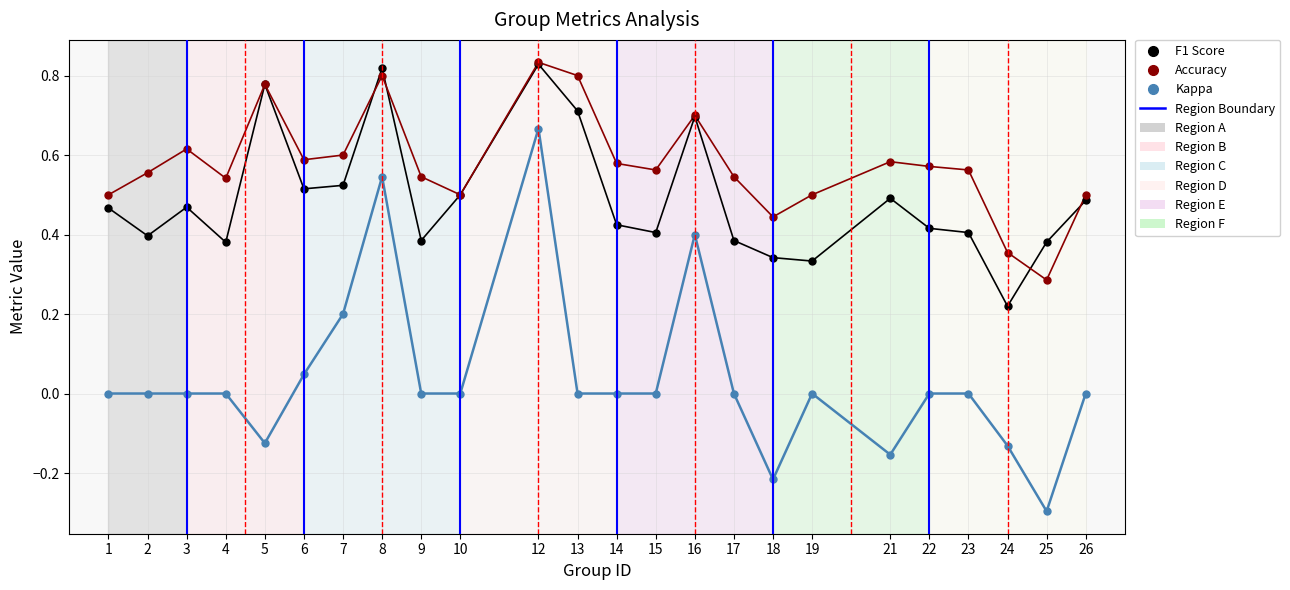

Which series reaches the minimum Y coordinate?

Kappa